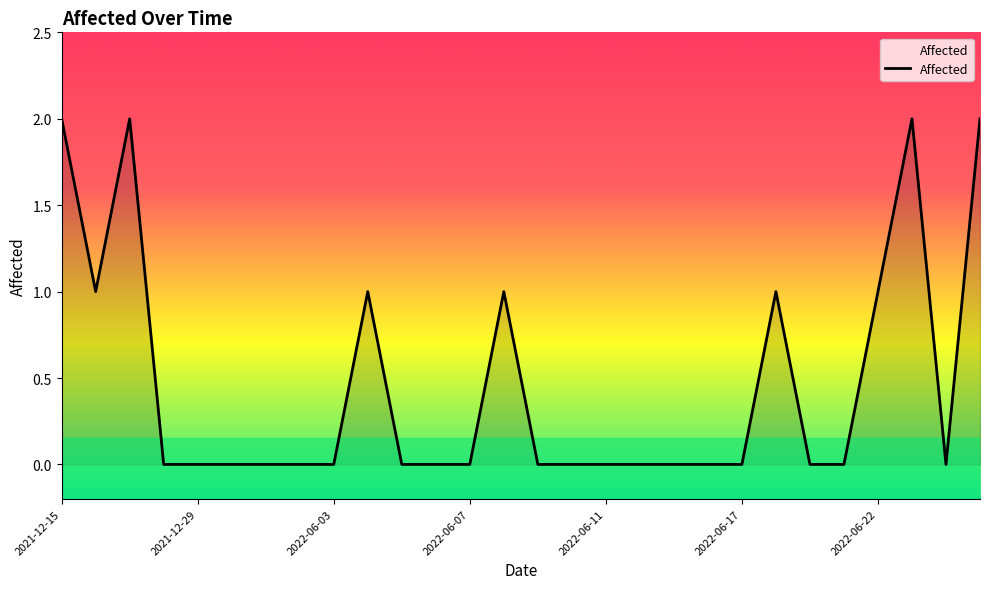

Is this an area chart (filled region under the line)?

Yes